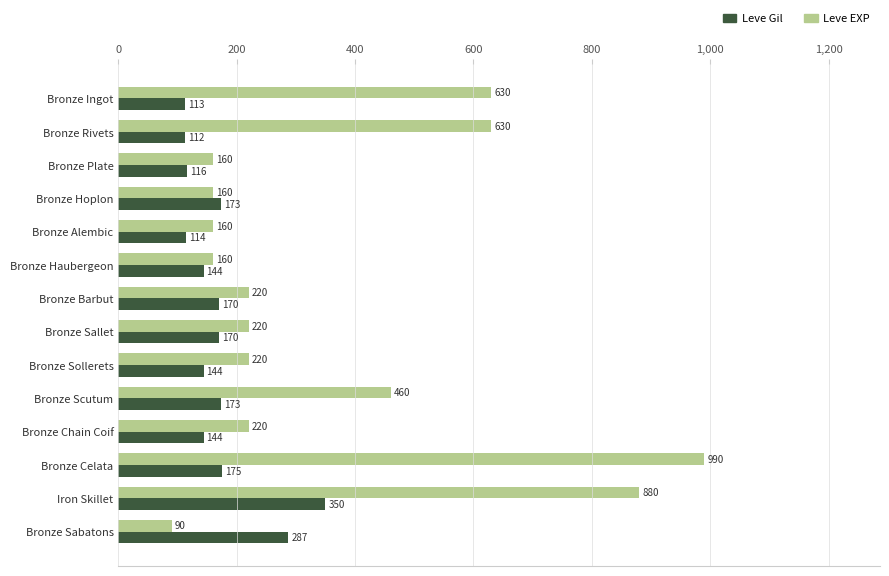

Is it true that Leve Gil equals 173 at Bronze Scutum?

True